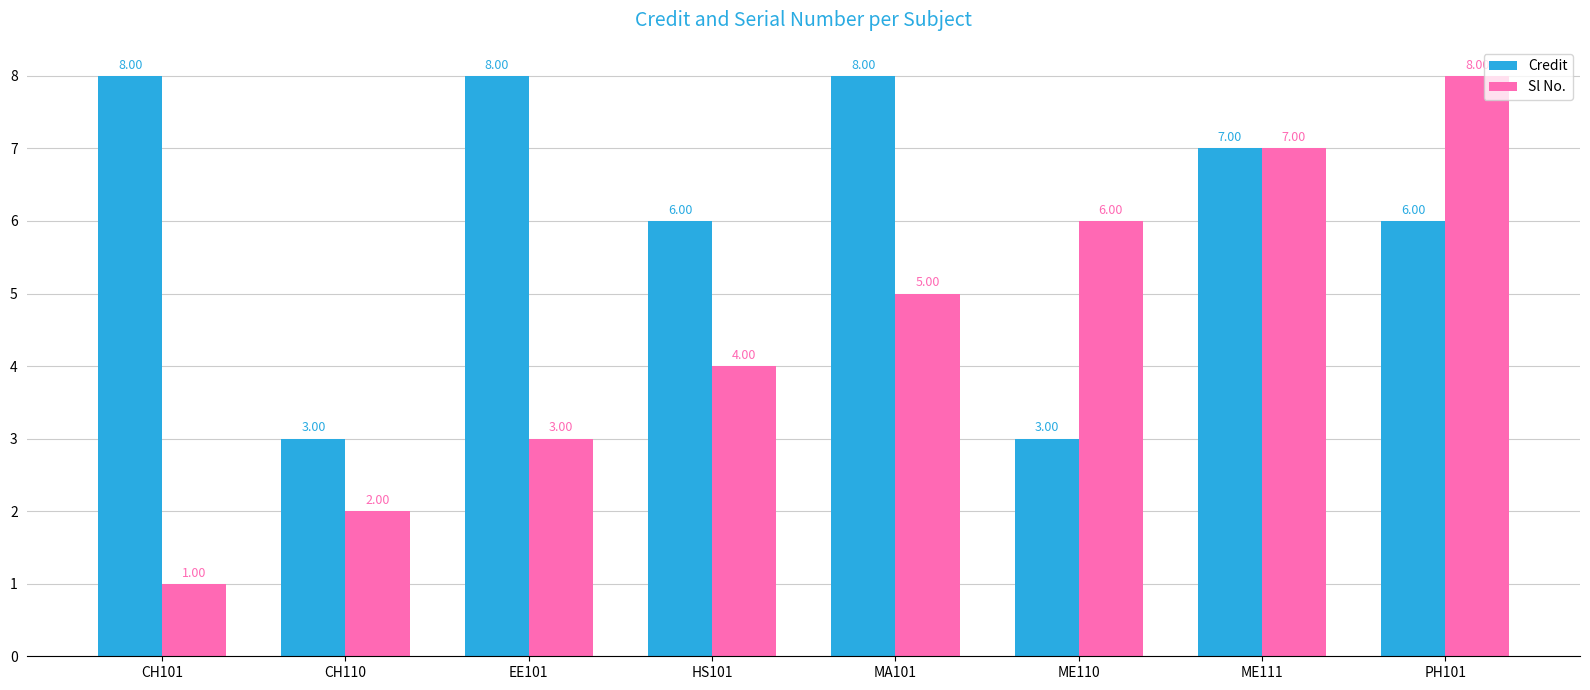

What is the sum of all Credit values?

49